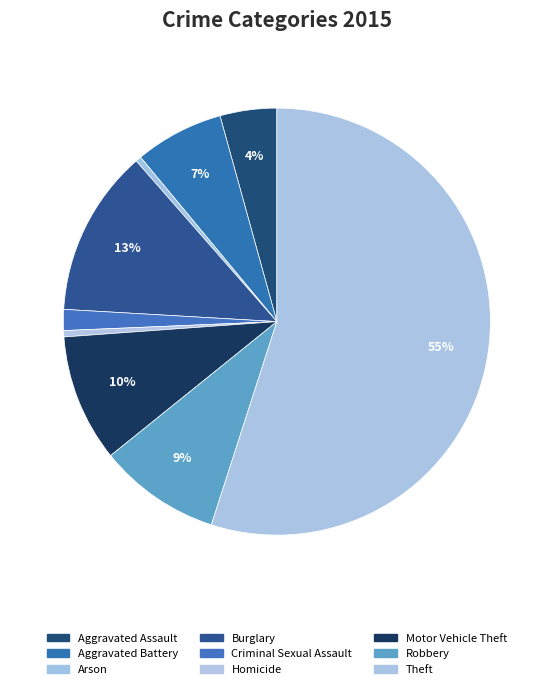

Which slice is the smallest?

Arson